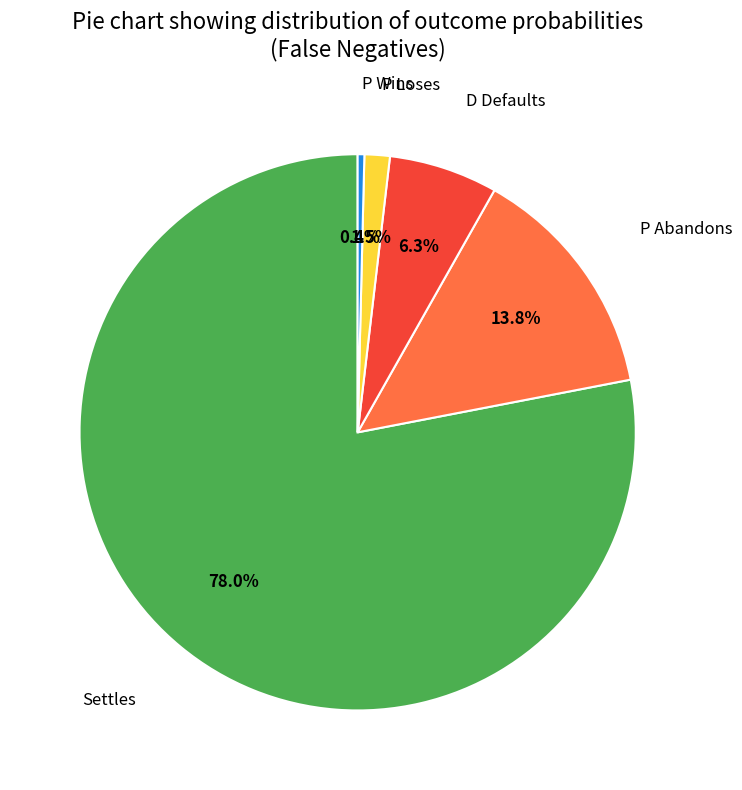

Is there a majority slice in this chart?

Yes